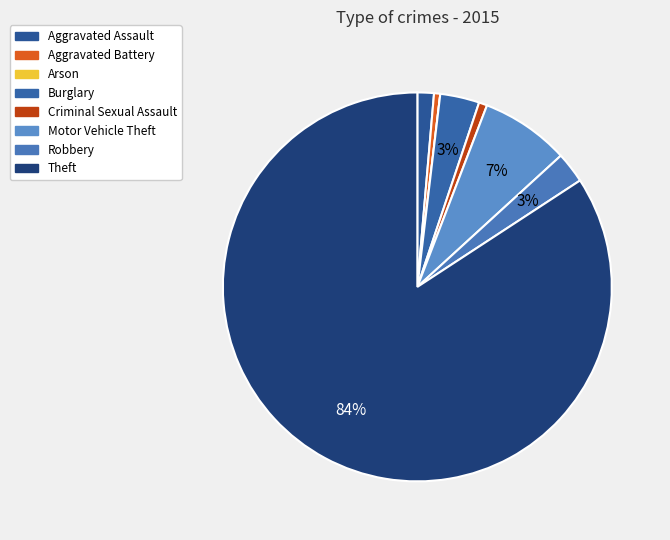

Count the number of slices in the pie.

8